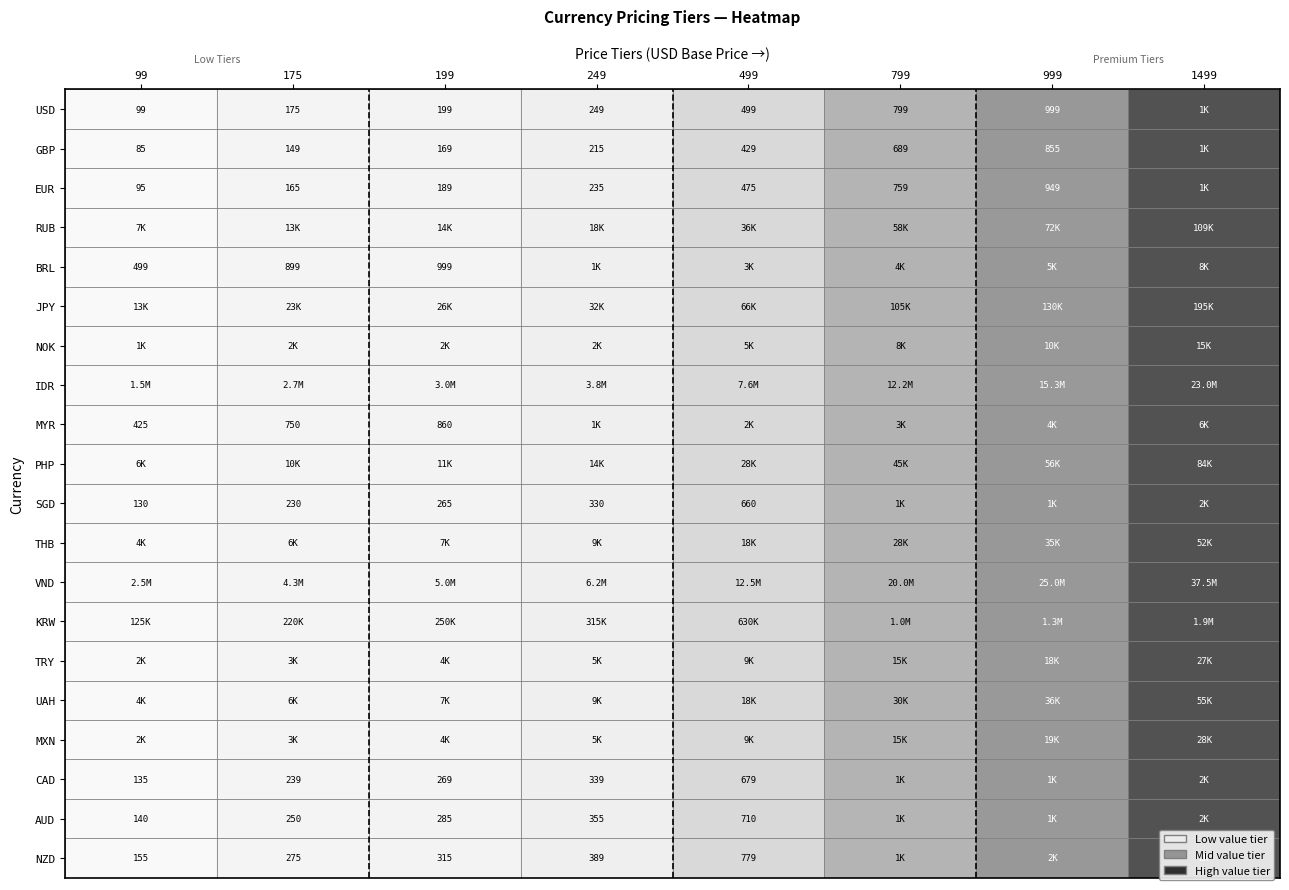

Which category has the lowest value in the GBP series?

99